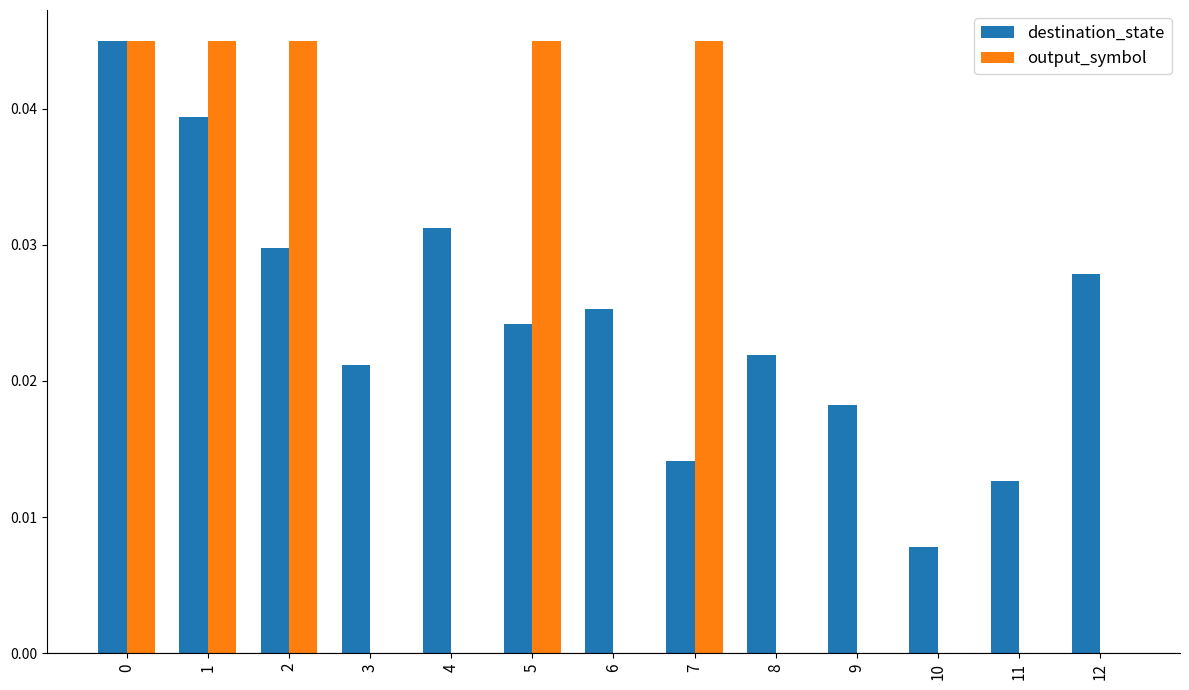

Count the number of data series in this chart.

2